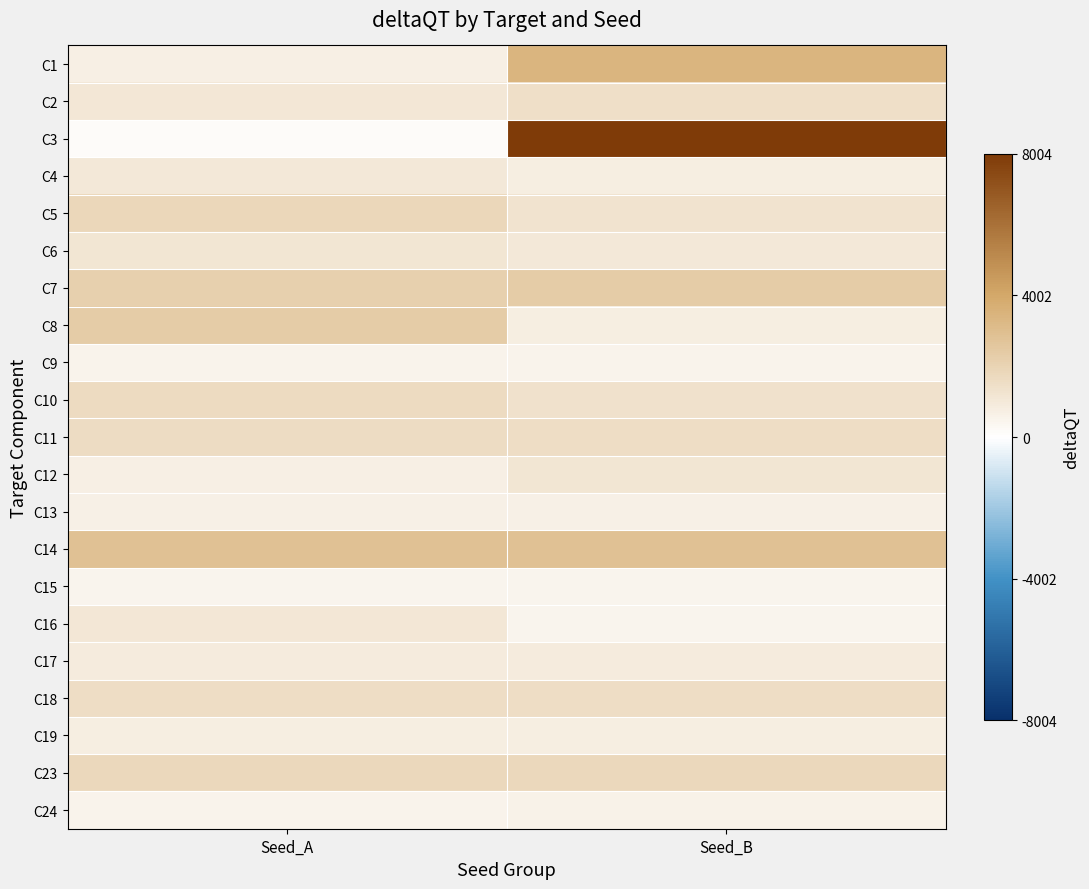

At how many categories does at least one series exceed 3968?

1